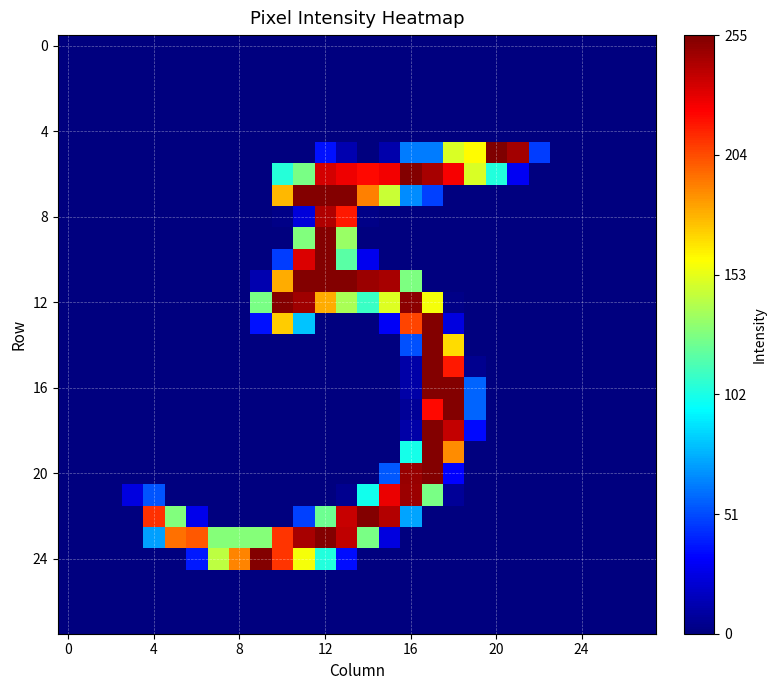

At which category does the chart reach its peak across all series?

20